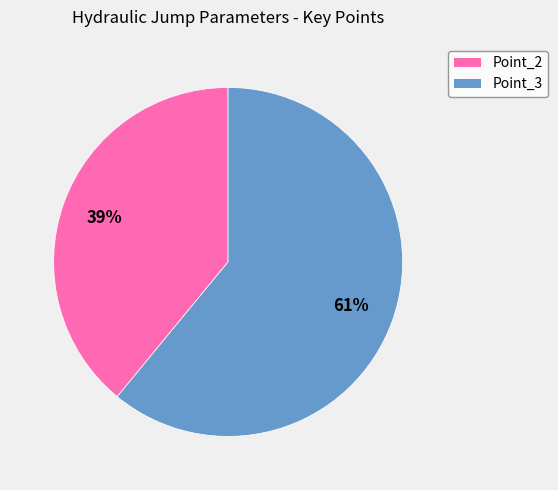

How many segments does this pie chart have?

2